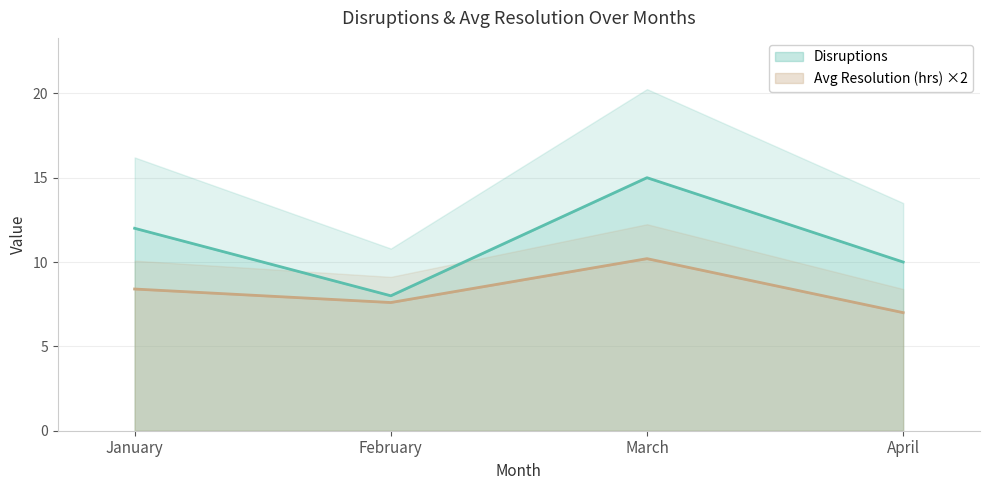

What is the difference between the highest and lowest values at January?

3.6